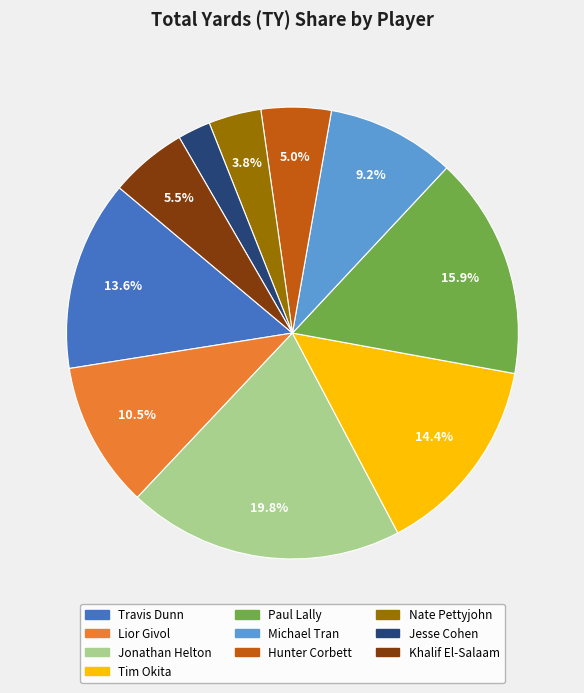

Does Travis Dunn account for over 50% of the chart?

No